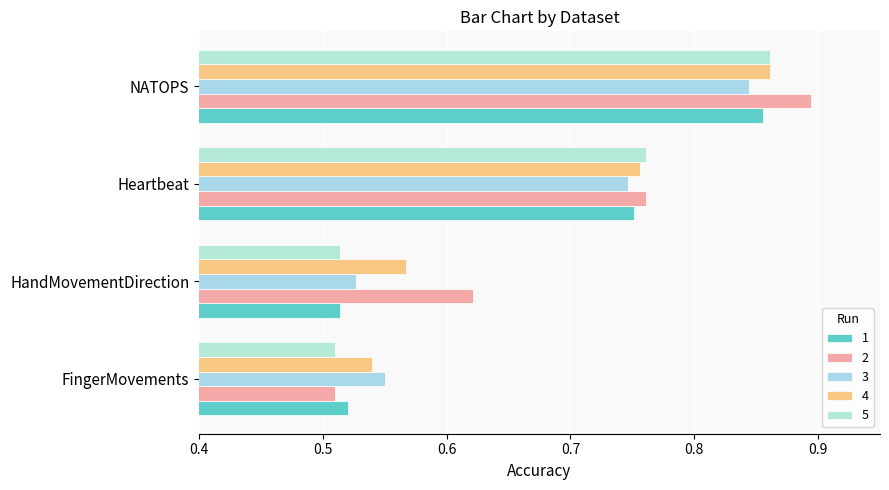

What are all the series names shown in the legend?

1, 2, 3, 4, 5